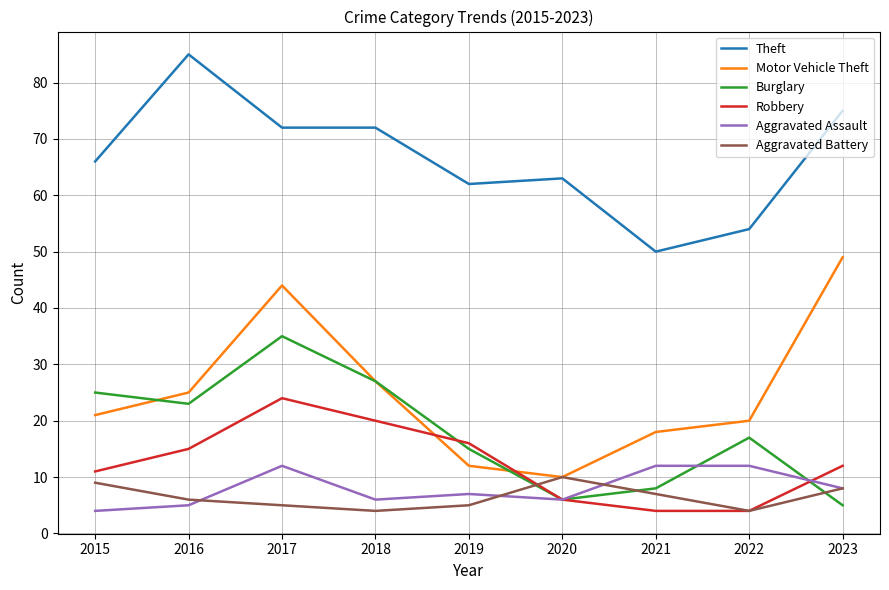

Rank the series at 2017 from highest to lowest value.

Theft, Motor Vehicle Theft, Burglary, Robbery, Aggravated Assault, Aggravated Battery